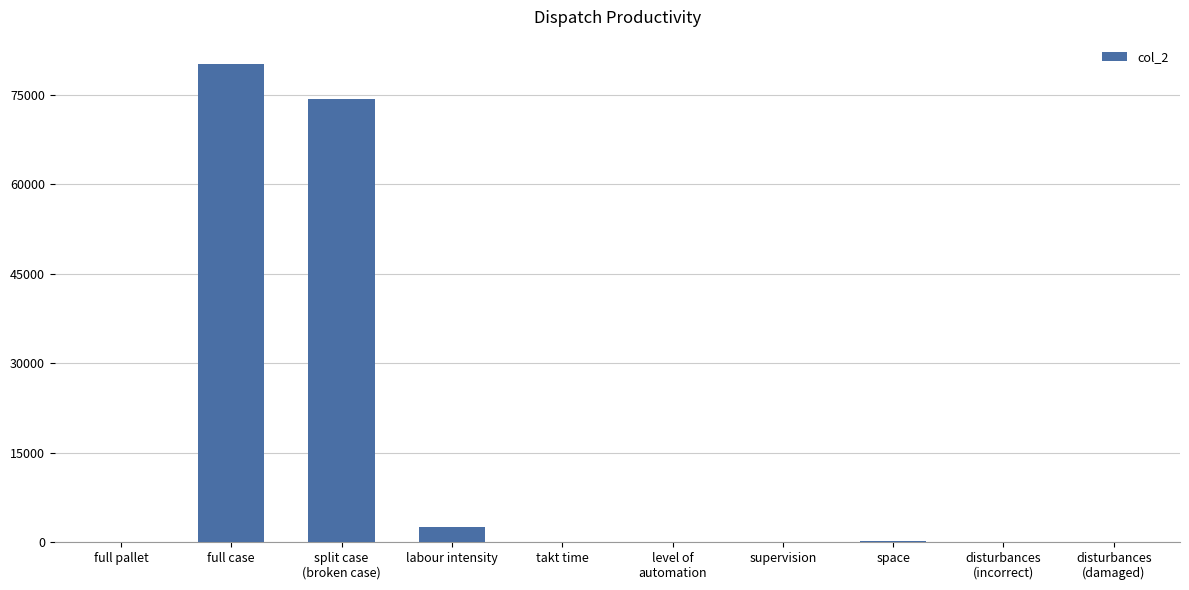

The chart shows a value of 124679.2 at full case. True or false?

False